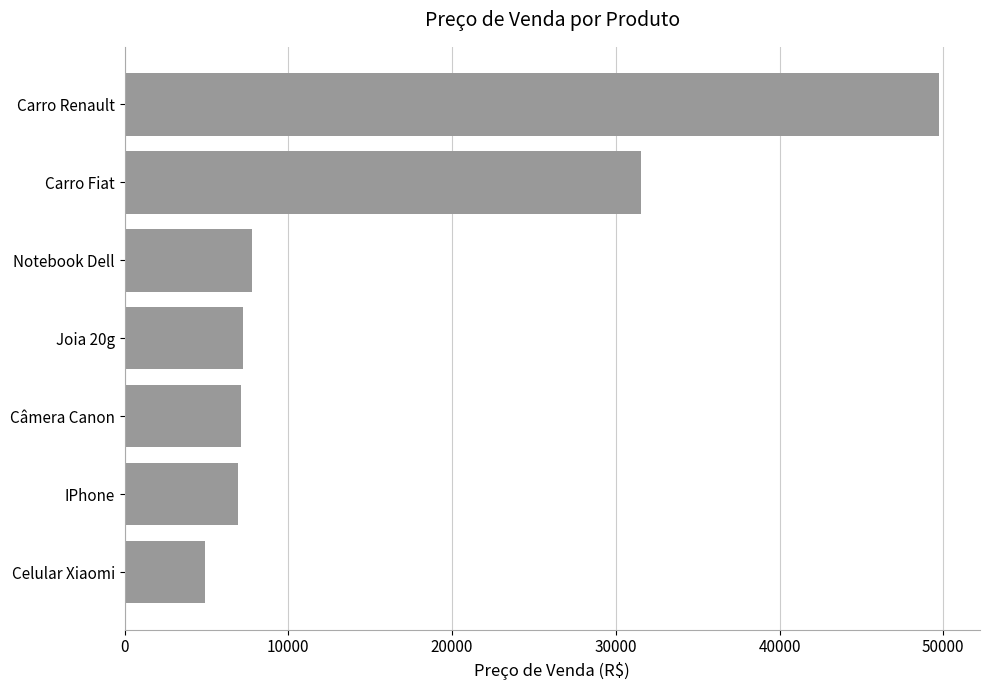

True or false: the data shows 13965.4 at Notebook Dell.

False